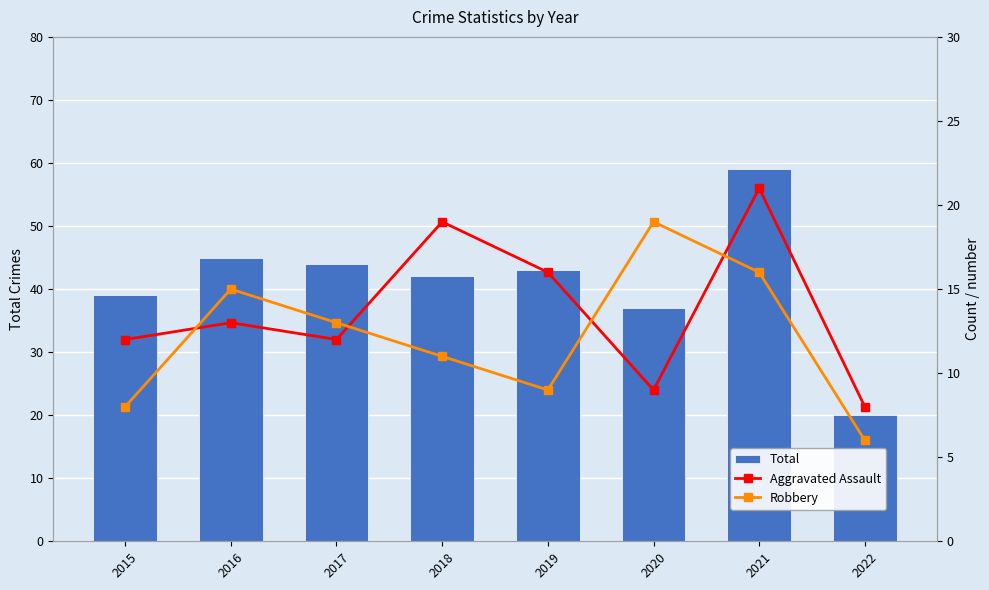

At which category is the sum across all series the highest?

2021